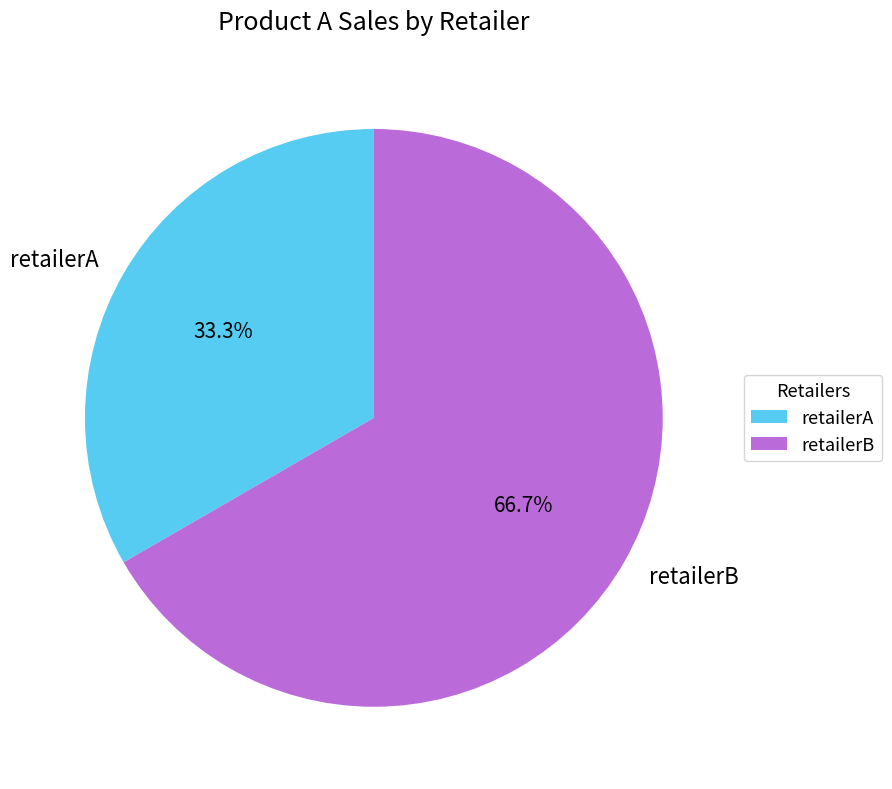

Count the number of slices in the pie.

2